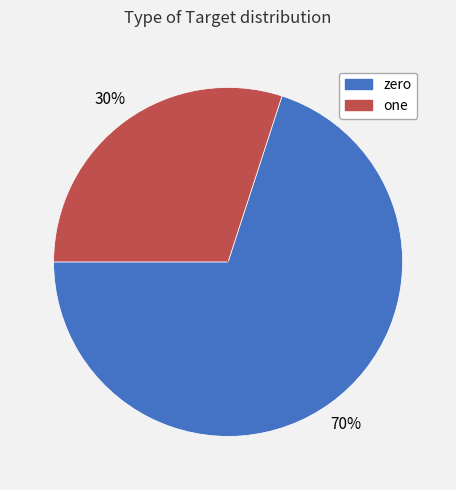

Which has a higher value, one or zero?

zero